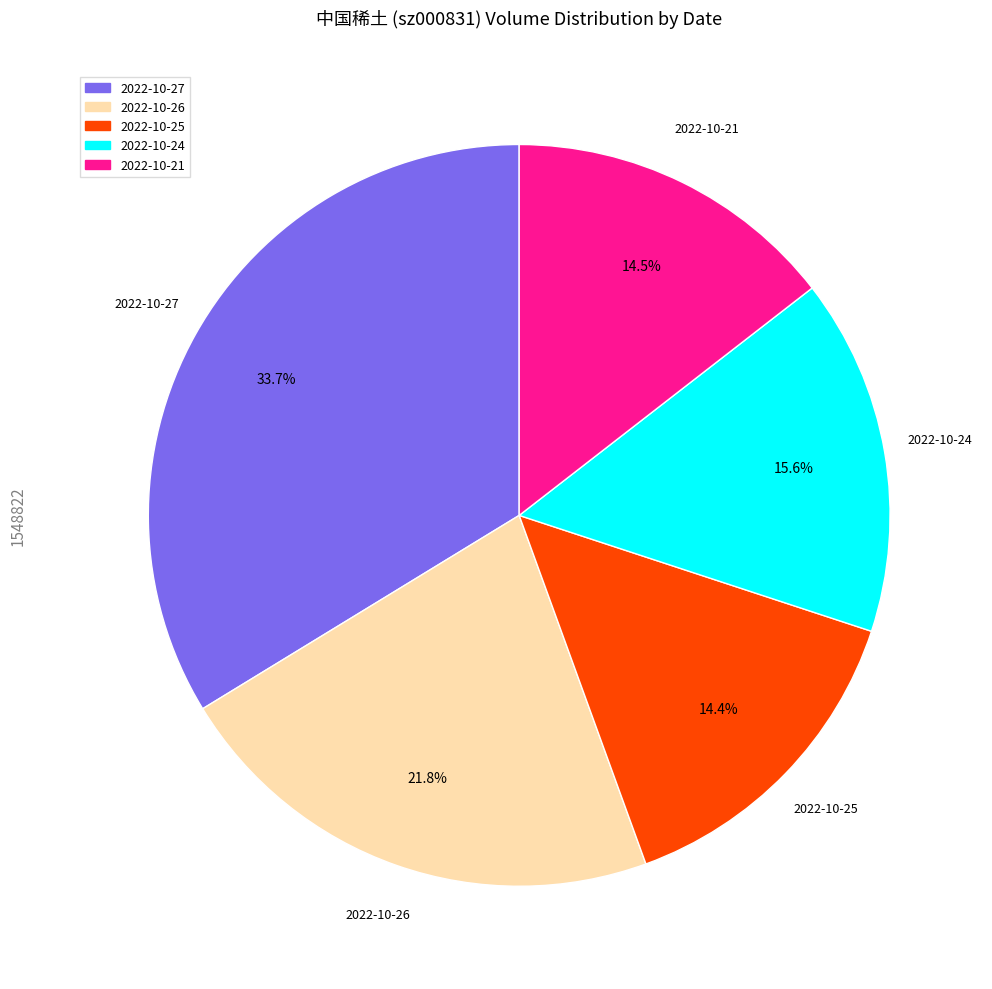

Which category has the biggest portion of the pie?

2022-10-27